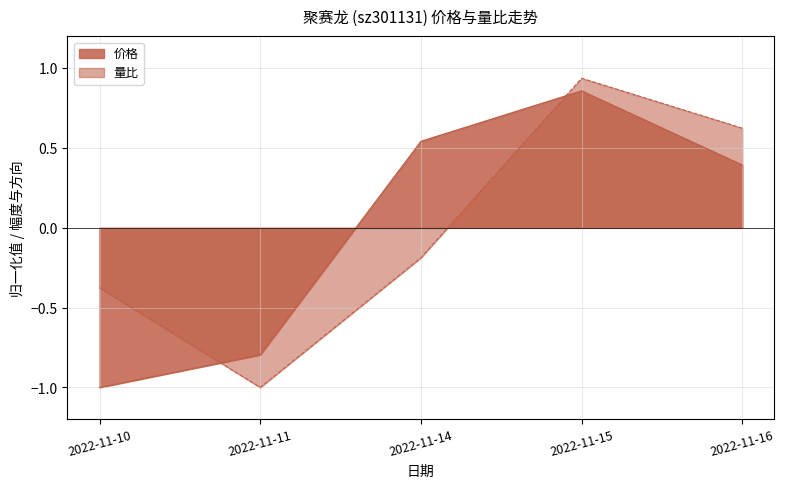

What is the difference between the maximum and minimum values in the 量比 series?

1.9